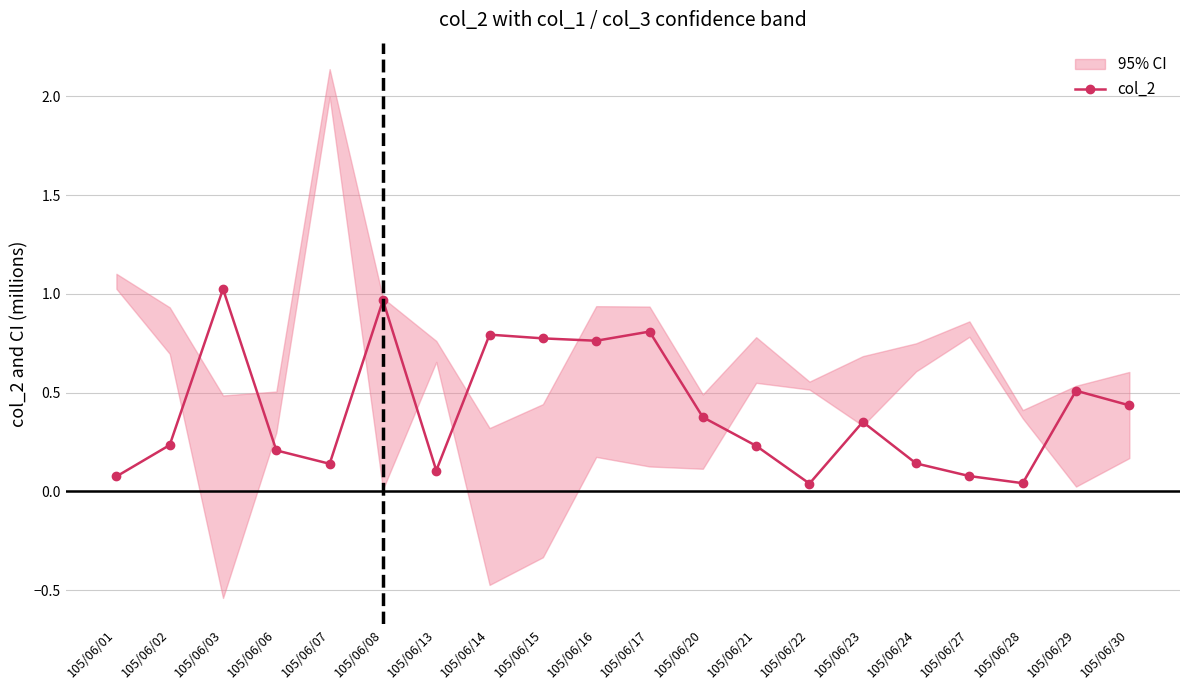

Which category has the highest value across all series?

105/06/03